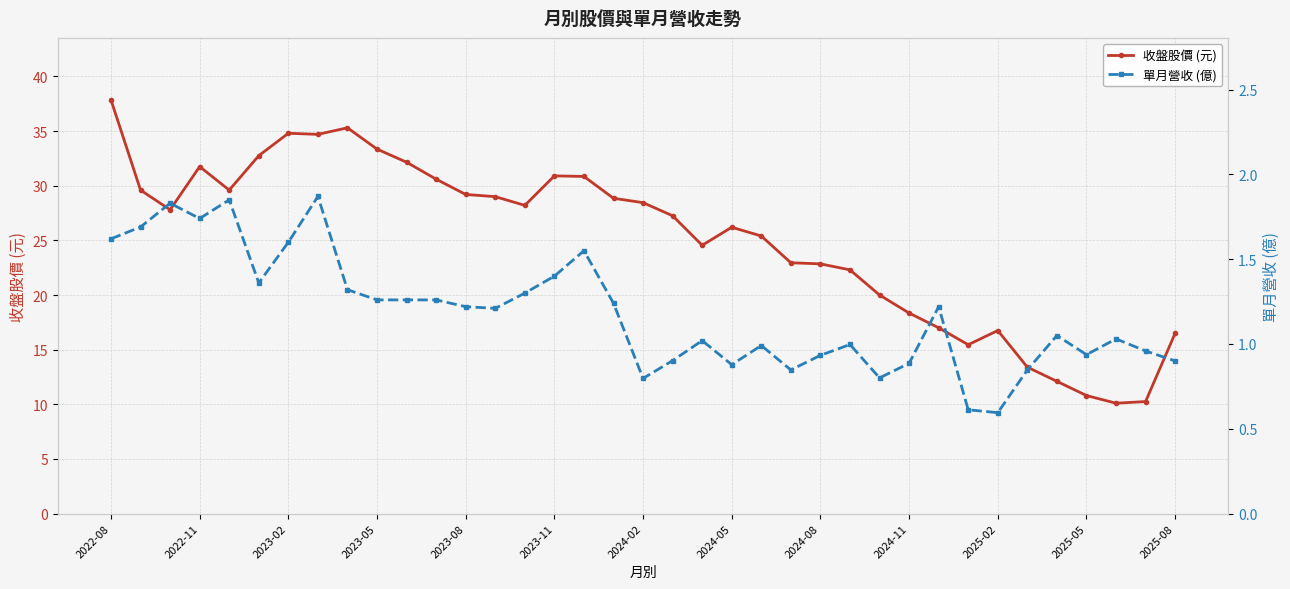

Reading left to right, transcribe all the data shown in this chart.

收盤股價 (元): 37.9	29.6	27.8	31.8	29.6	32.8	34.8	34.7	35.3	33.4	32.1	30.6	29.2	29.0	28.2	30.9	30.9	28.9	28.4	27.2	24.6	26.2	25.4	22.9	22.9	22.3	20.0	18.4	17.0	15.4	16.8	13.4	12.1	10.8	10.1	10.2	16.5
單月營收 (億): 1.6	1.7	1.8	1.7	1.9	1.4	1.6	1.9	1.3	1.3	1.3	1.3	1.2	1.2	1.3	1.4	1.6	1.2	0.8	0.9	1.0	0.9	1.0	0.8	0.9	1.0	0.8	0.9	1.2	0.6	0.6	0.8	1.1	0.9	1.0	1.0	0.9